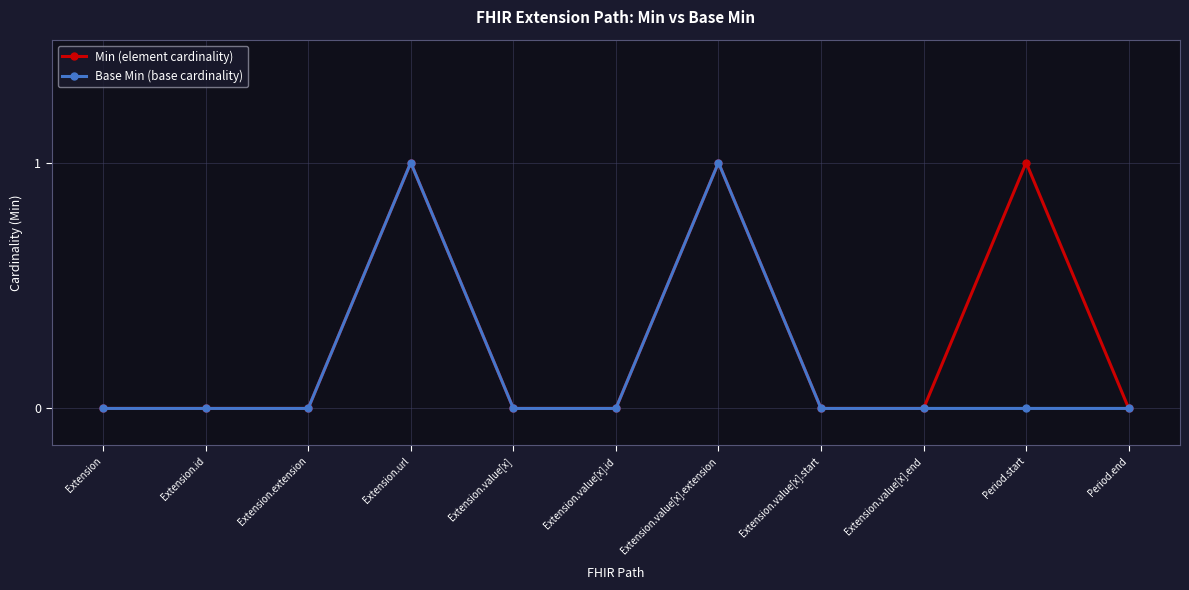

What position from the left is Period.end?

11